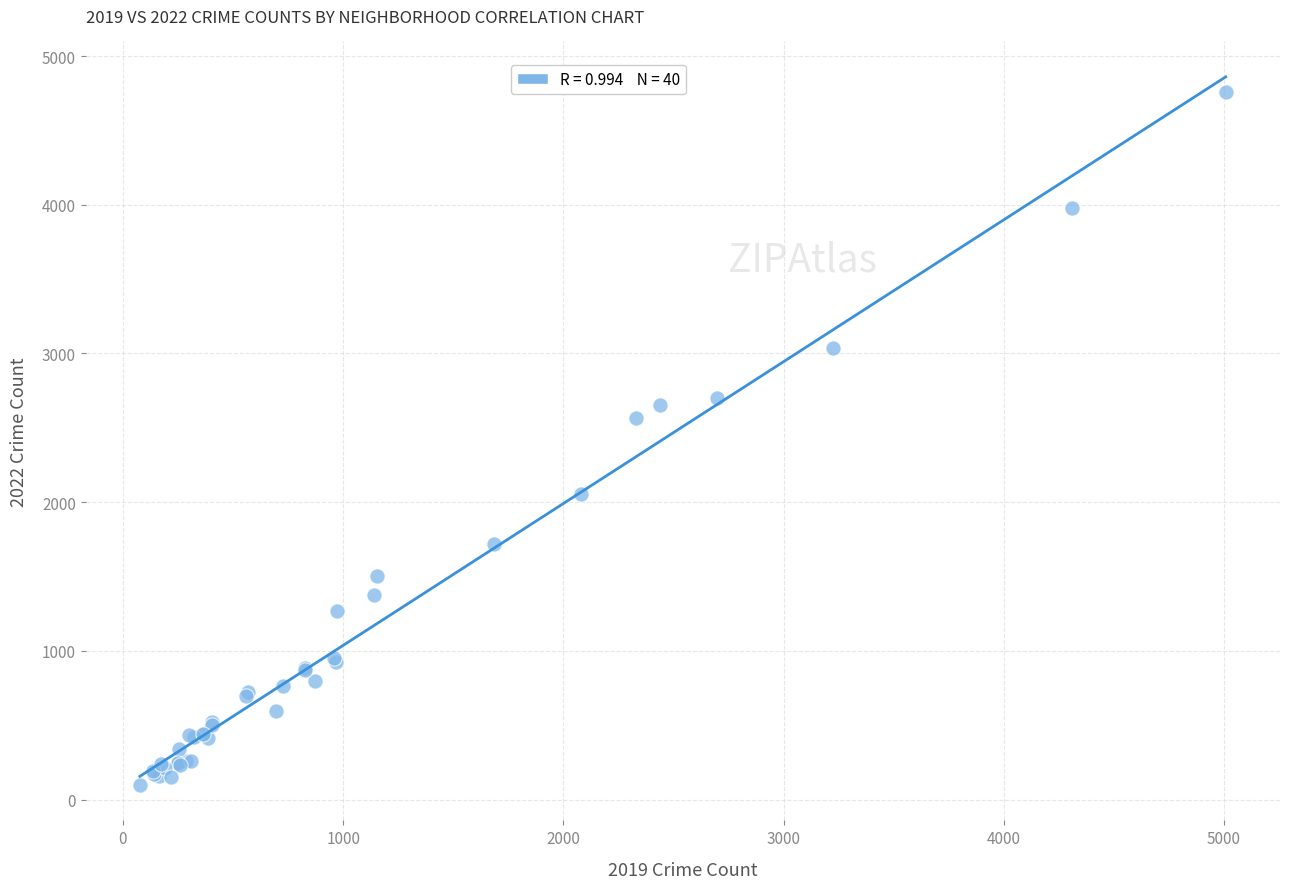

What Y value in the scatter plot is closest to 2430?

2566